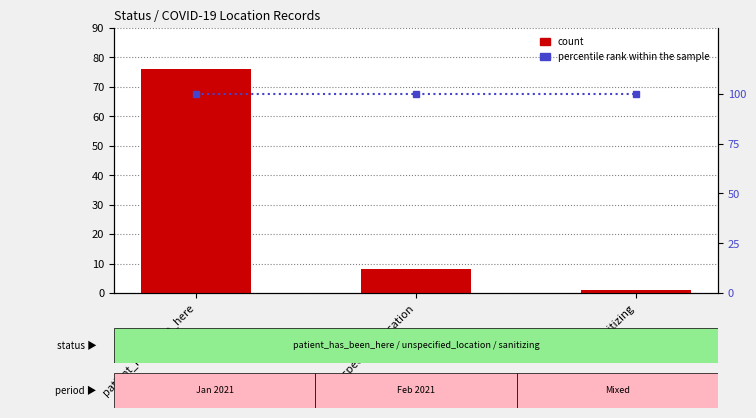

At which label does percentile rank within the sample reach its minimum?

patient_has_been_here